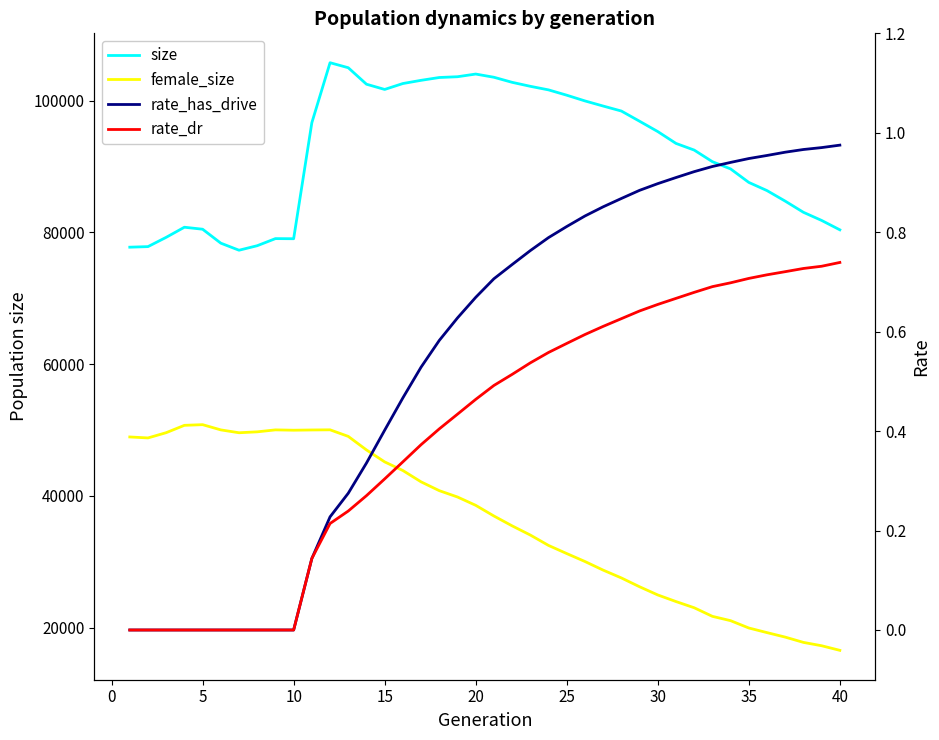

What is the sum of all rate_dr values?

16.1